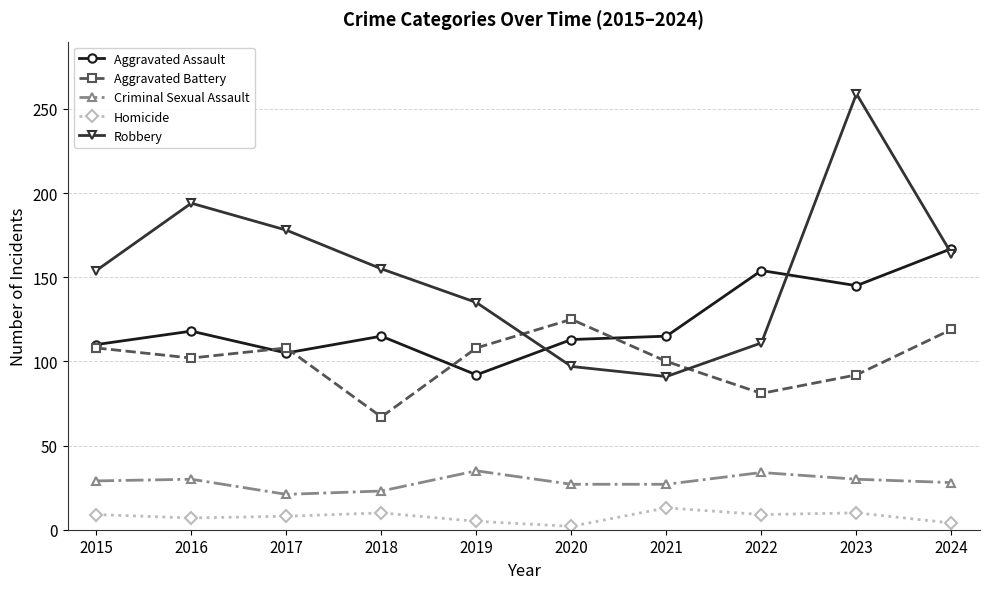

At which label does Aggravated Assault first exceed 115?

2016